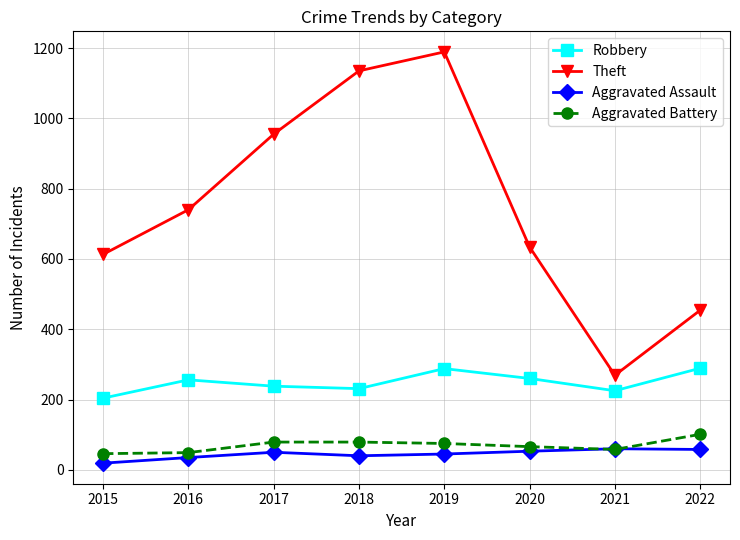

True or false: Robbery has a value of 152 at 2021.

False